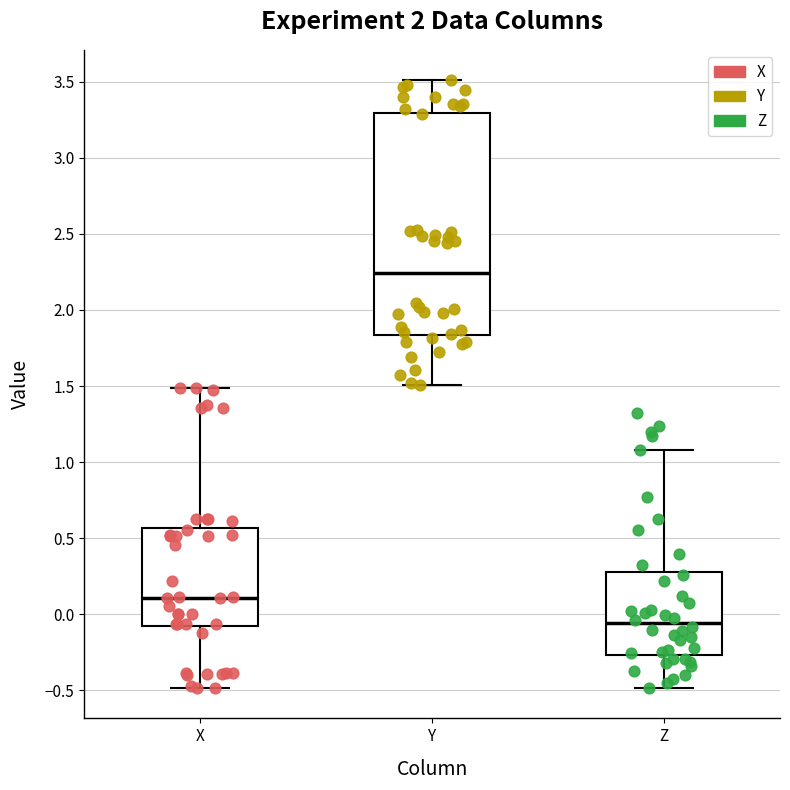

Which box is the tallest, from its lower edge to its upper edge?

Y